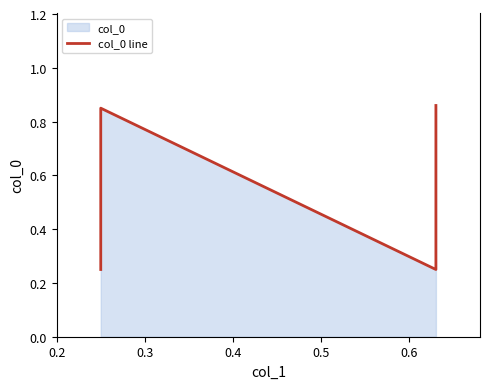

What is the maximum value shown in the chart?

0.9